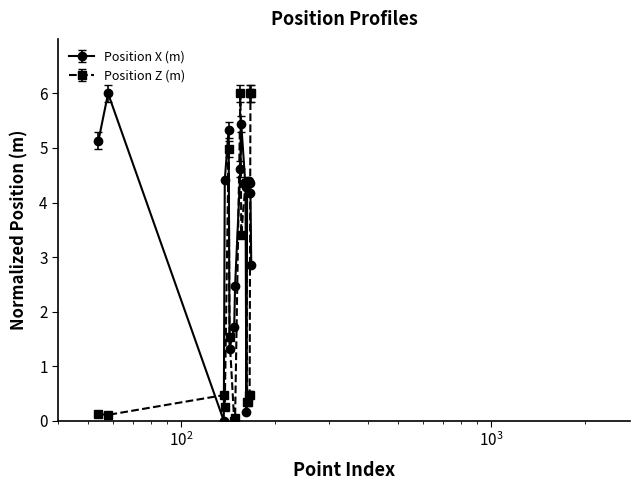

How many lines are shown in the chart?

2